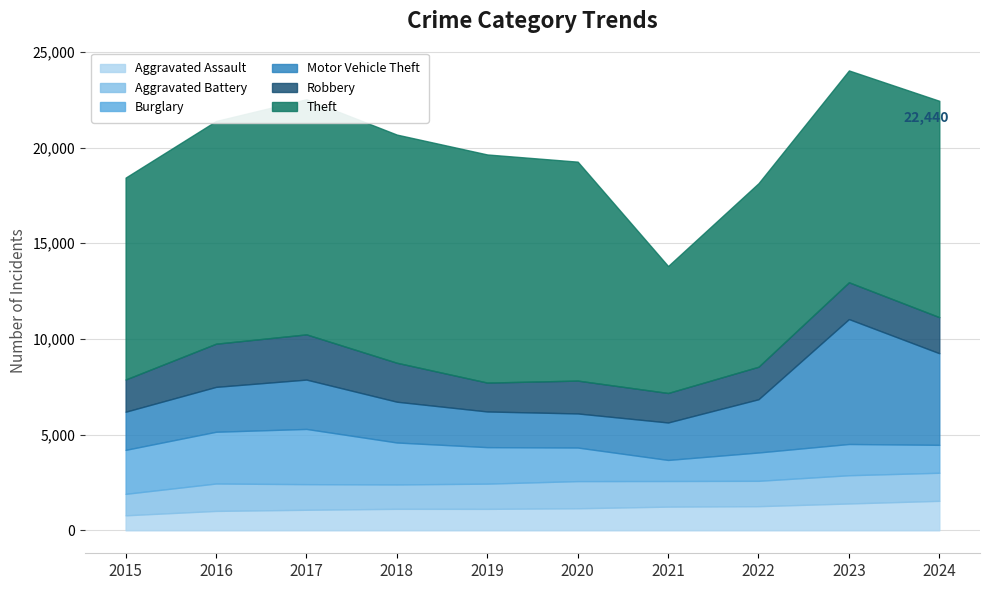

Reading left to right, list all the values displayed in this chart.

Aggravated Assault: 782	1012	1072	1122	1119	1150	1236	1259	1400	1539
Aggravated Battery: 1122	1432	1338	1273	1318	1419	1338	1325	1476	1467
Burglary: 2298	2704	2886	2192	1907	1755	1101	1481	1633	1458
Motor Vehicle Theft: 1993	2345	2578	2131	1864	1781	1958	2783	6527	4787
Robbery: 1683	2256	2362	2035	1509	1716	1541	1697	1922	1884
Theft: 10550	11635	12286	11922	11920	11440	6633	9590	11069	11305